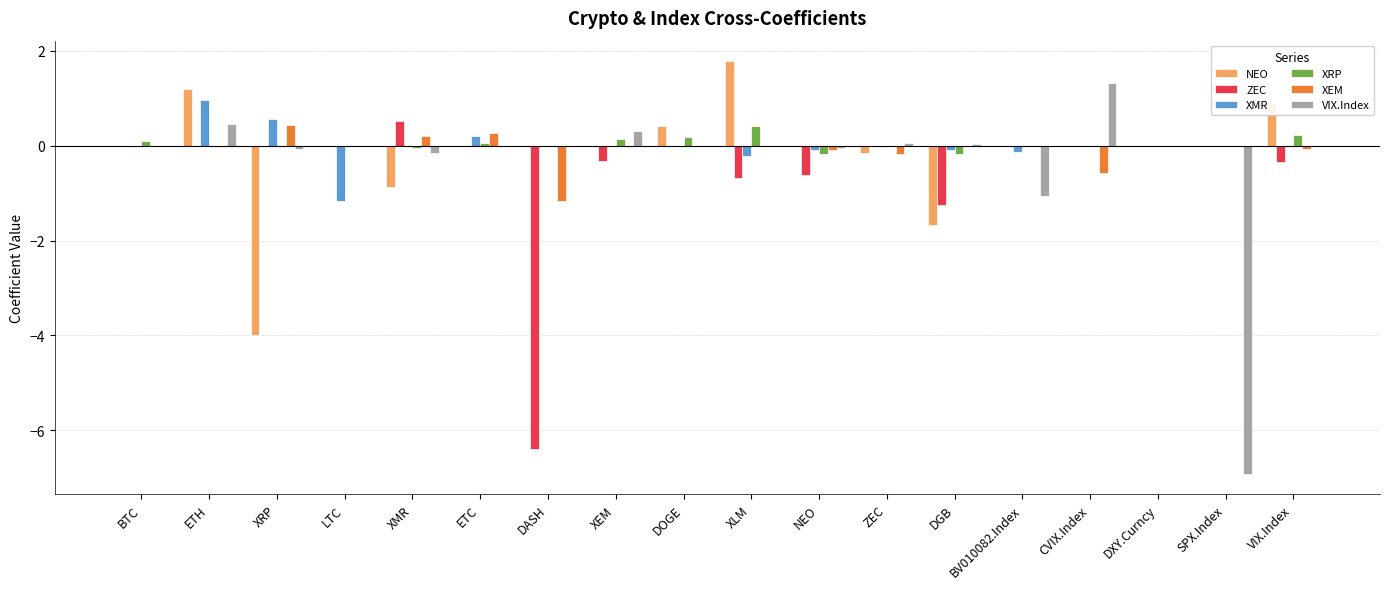

The value of NEO at XMR is -0.9. True or false?

True